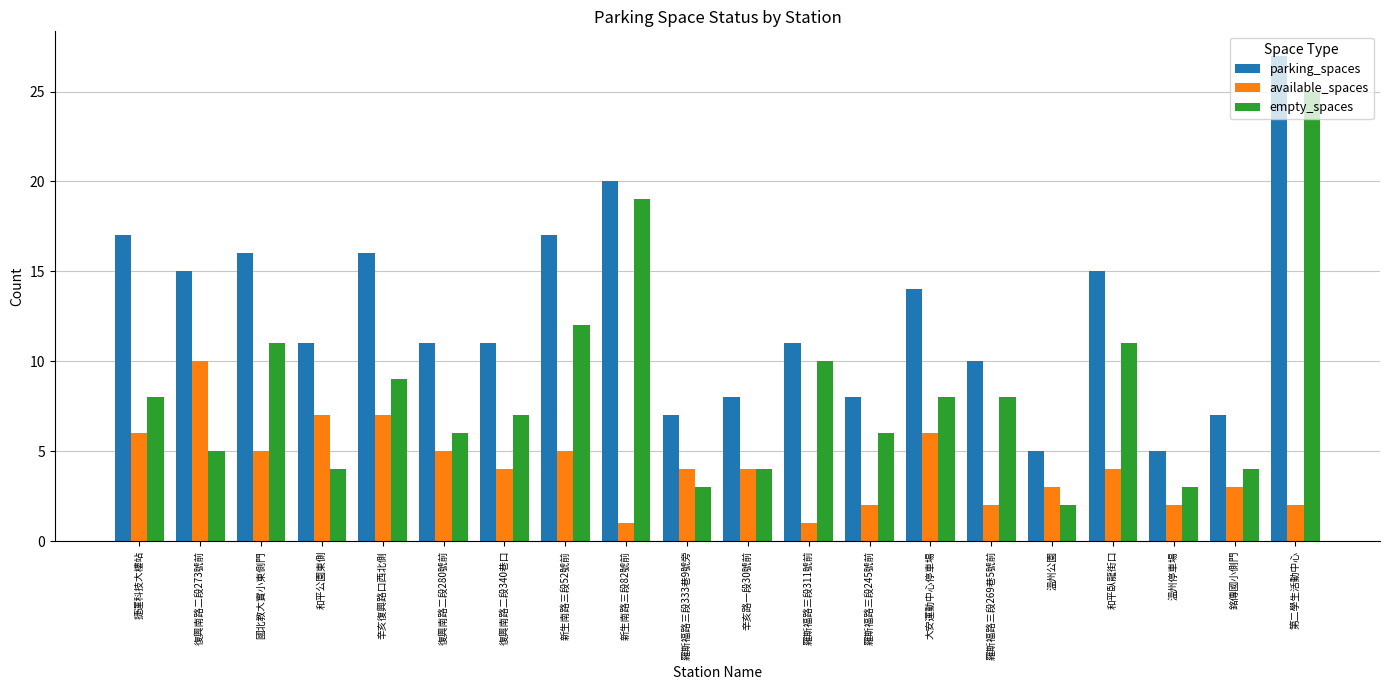

What is the value of the available_spaces bar at the 4th from the left?

7